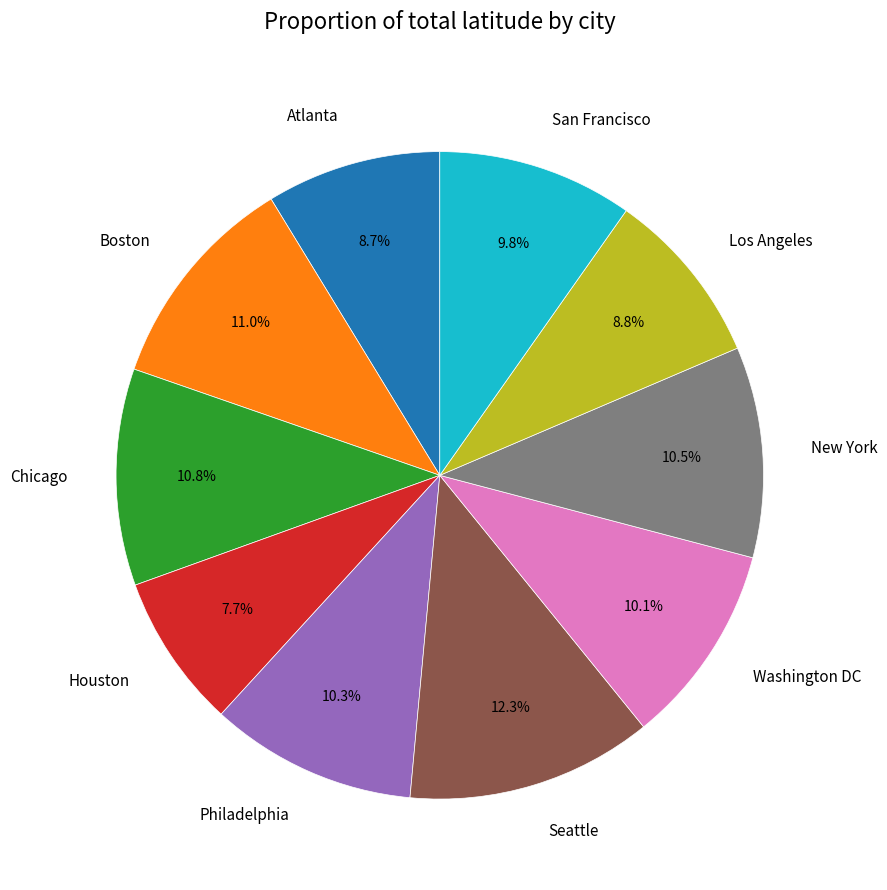

Does any single category account for the majority?

No